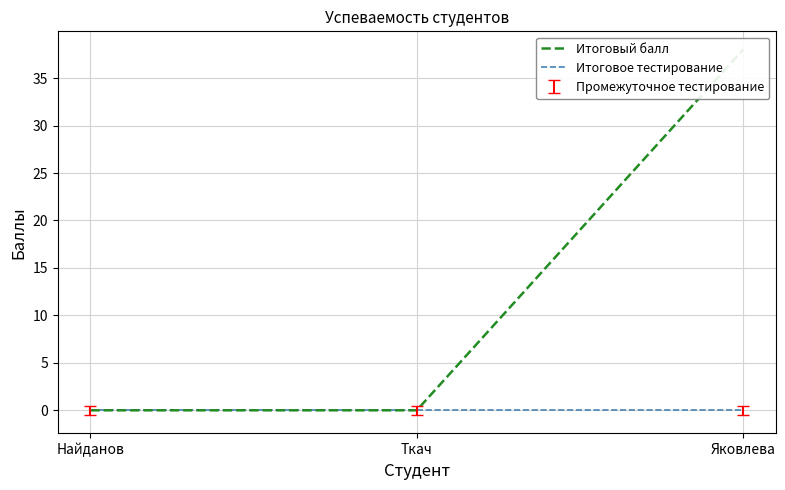

Which series has the largest range (max minus min)?

Итоговый балл